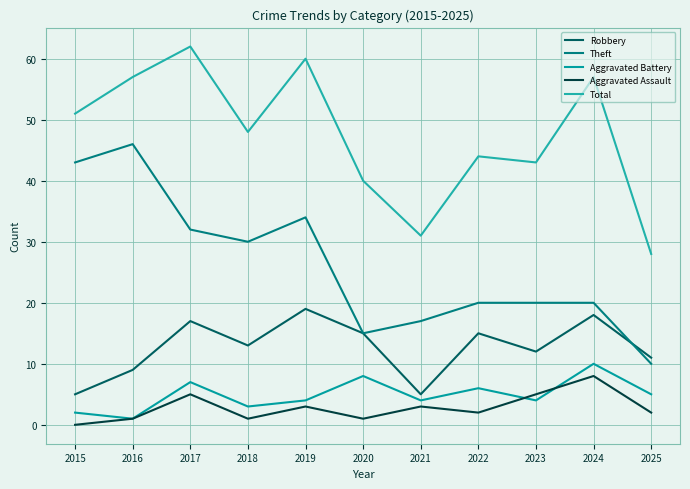

True or false: Aggravated Assault and Robbery intersect in this chart.

False